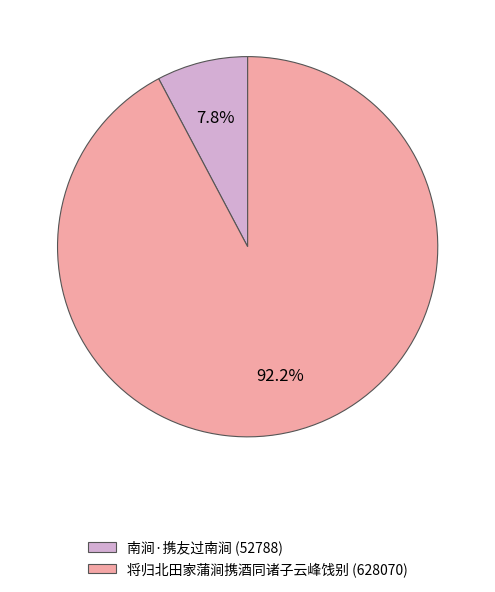

What is the majority slice?

将归北田家蒲涧携酒同诸子云峰饯别